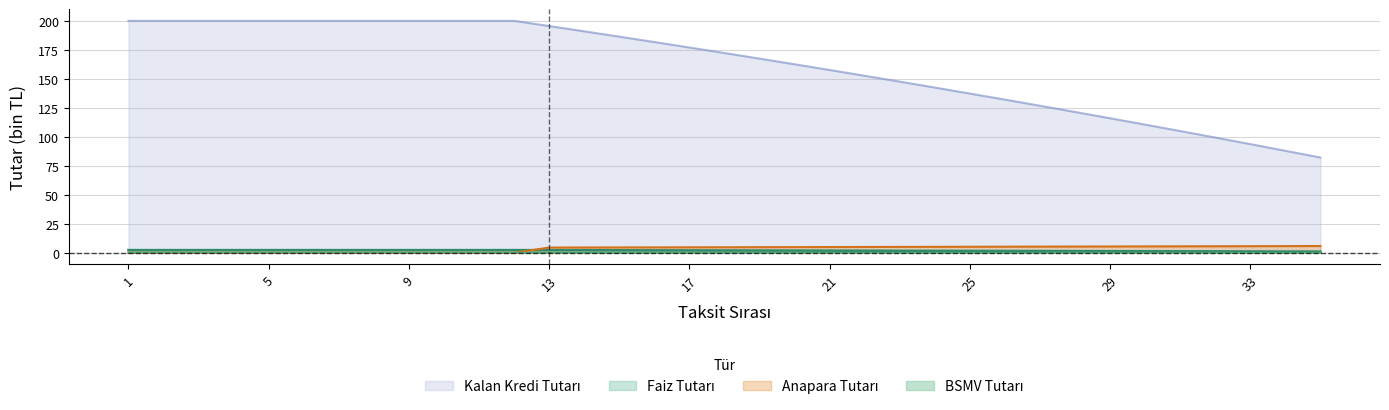

How many lines are shown in the chart?

4